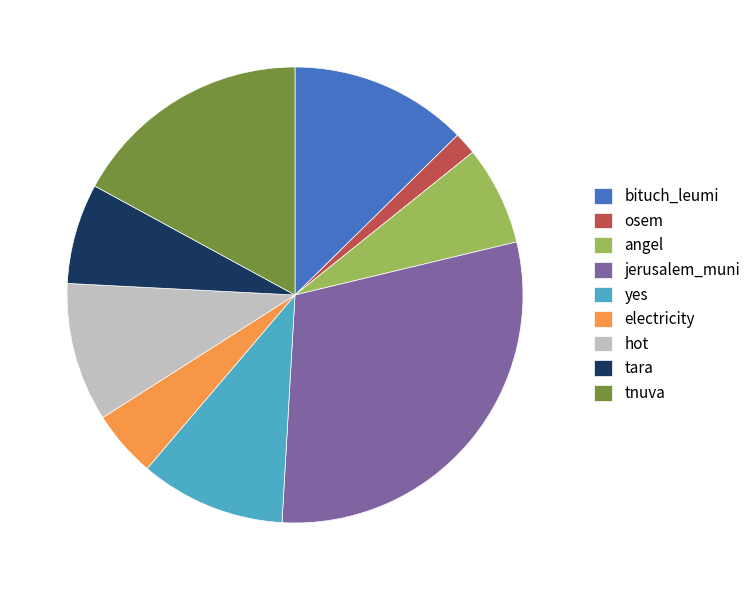

Which category has the biggest portion of the pie?

jerusalem_muni